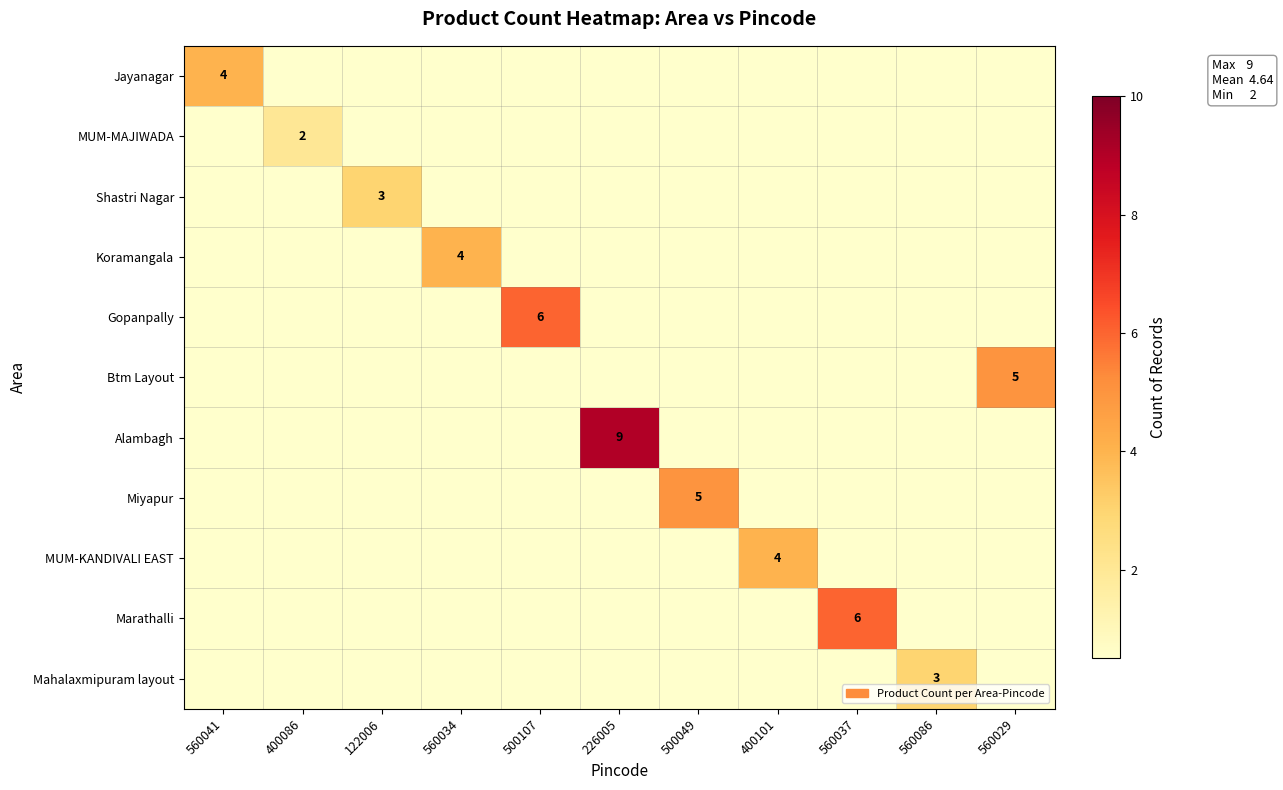

Which series has the largest range (max minus min)?

Alambagh